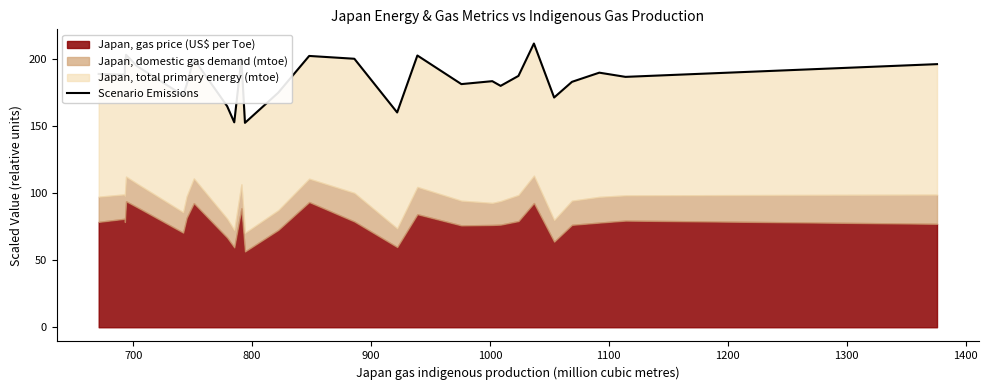

Does the chart have visible grid lines?

No